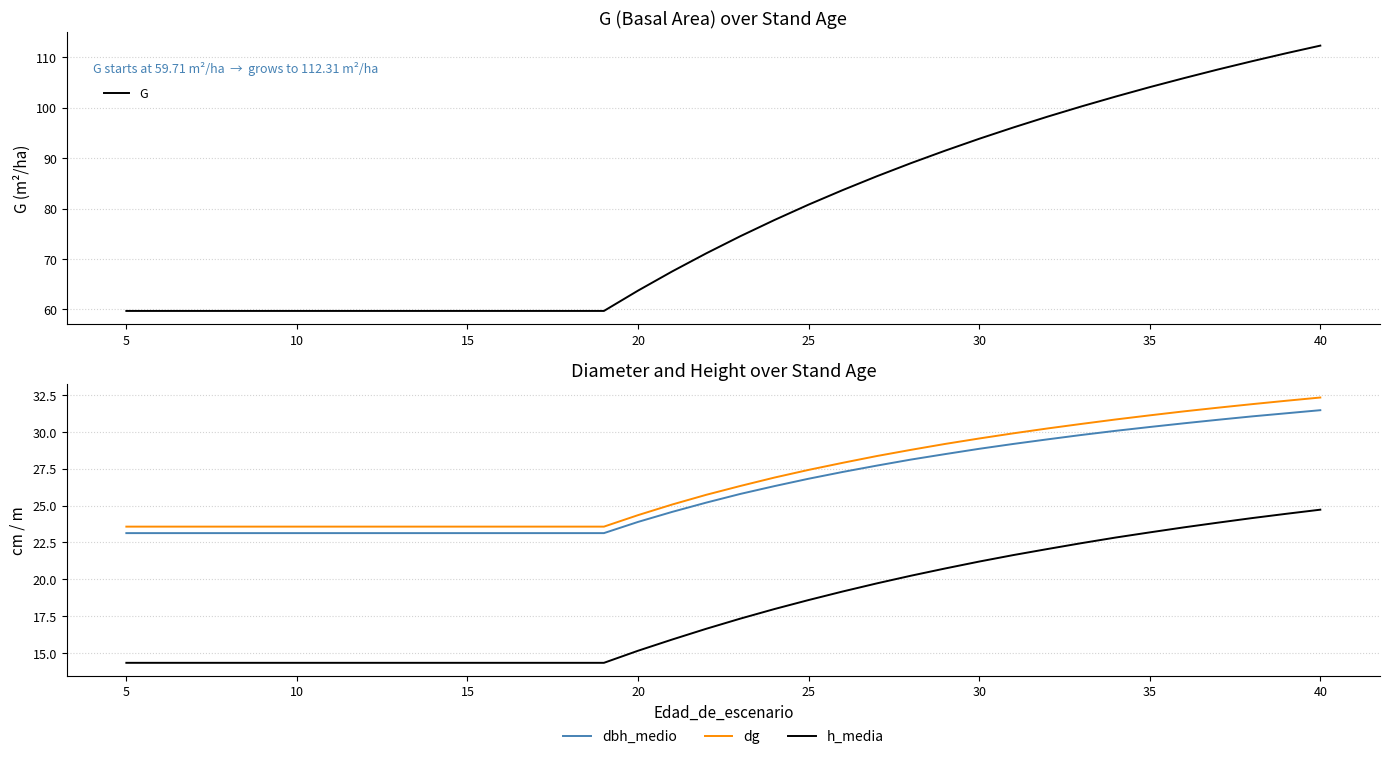

What is the difference between the maximum and second lowest values in the dbh_medio series?

8.3